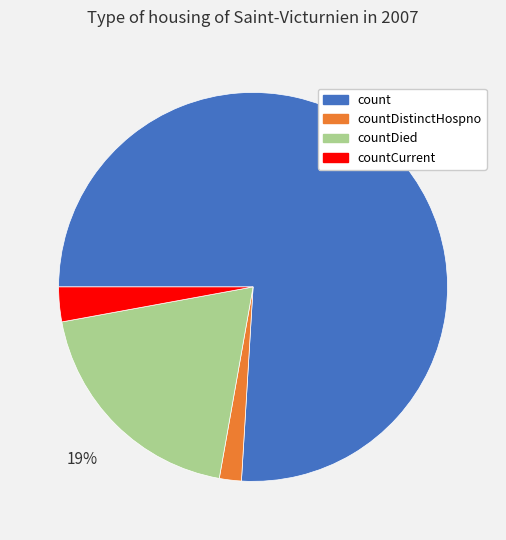

To the nearest percent, what percentage of the pie is countCurrent?

3%